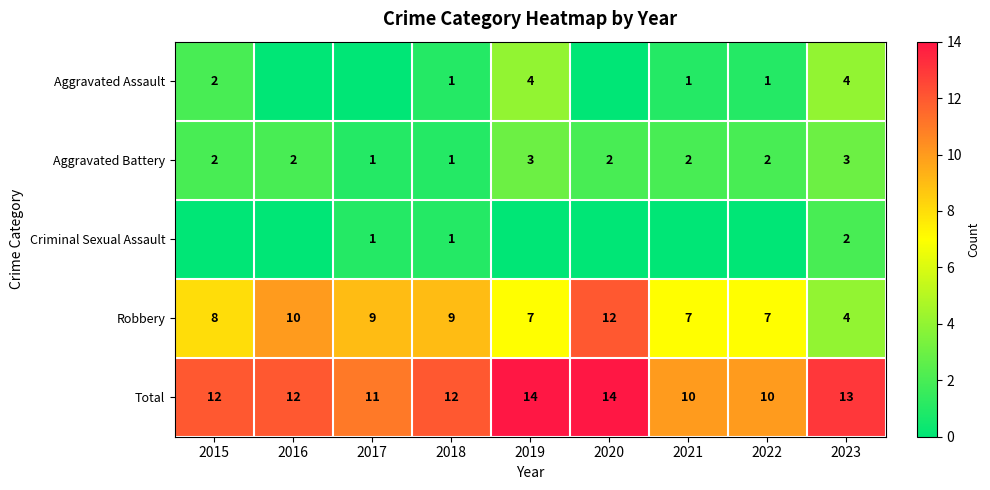

At which label does Robbery reach its peak?

2020